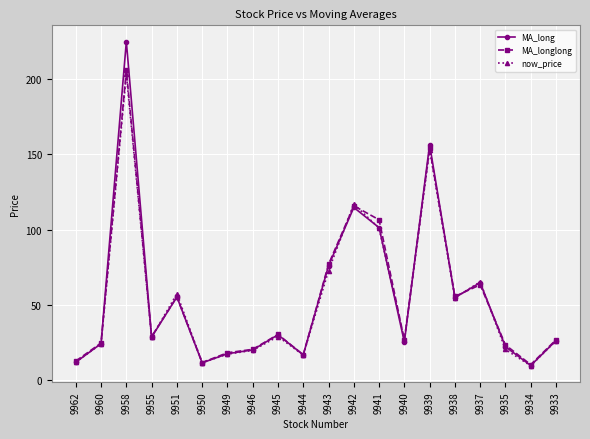

Is it true that MA_long equals 104.4 at 9943?

False